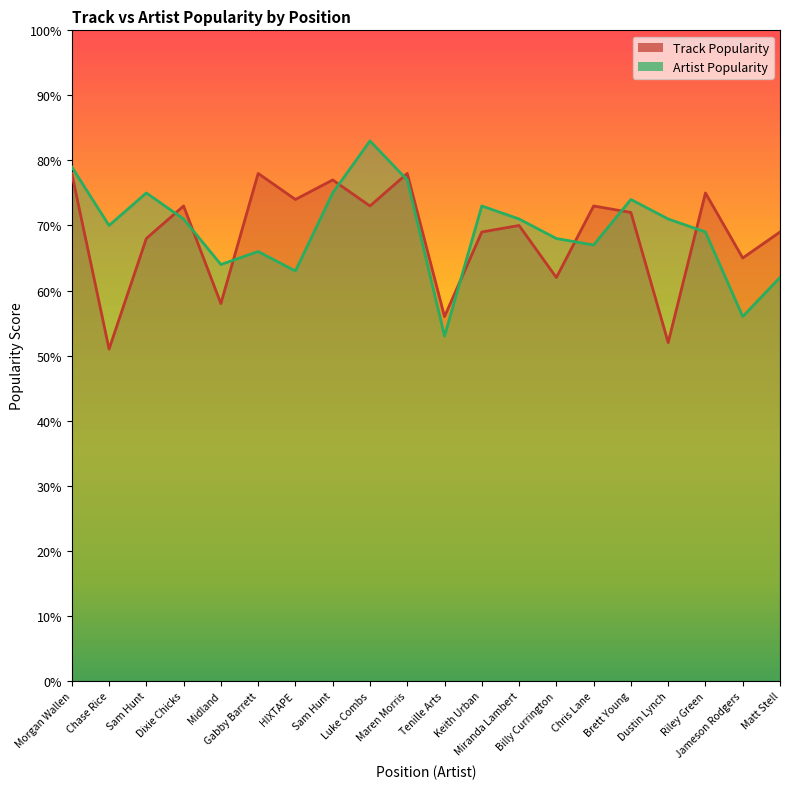

How many values in the Track Popularity series are below 72?

10